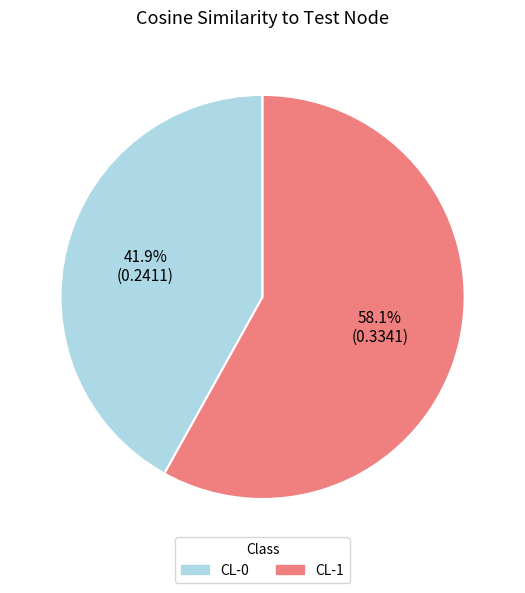

Which category has the smallest portion of the pie?

CL-0